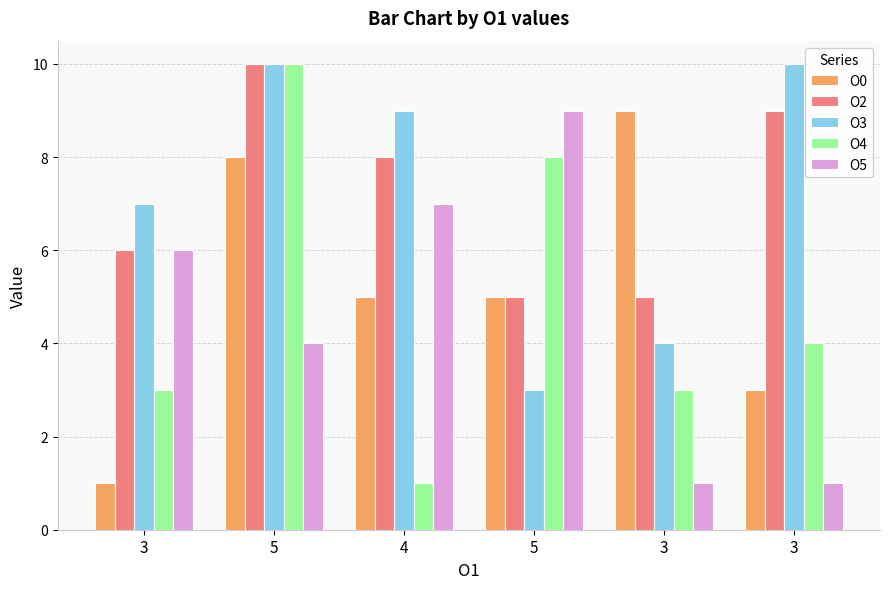

Where is O0 nearest to the value 5?

4